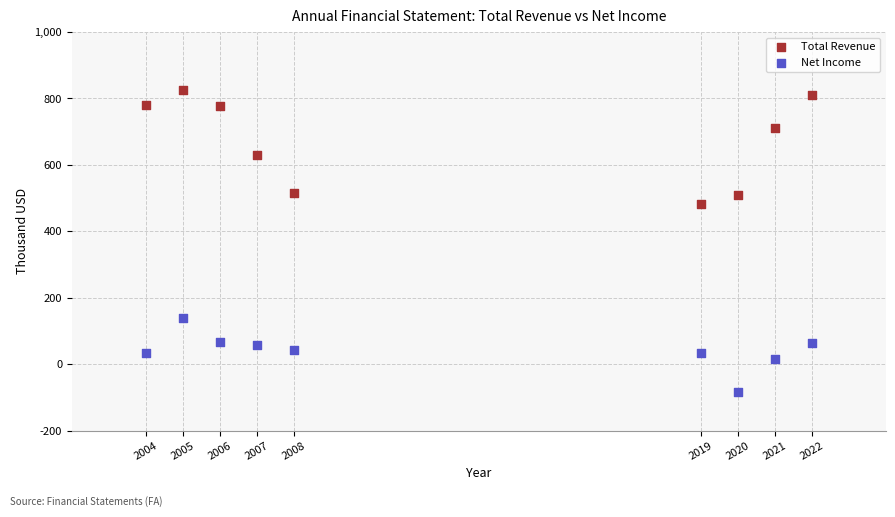

What is the X range (max minus min) for the scatter plot?

18.0